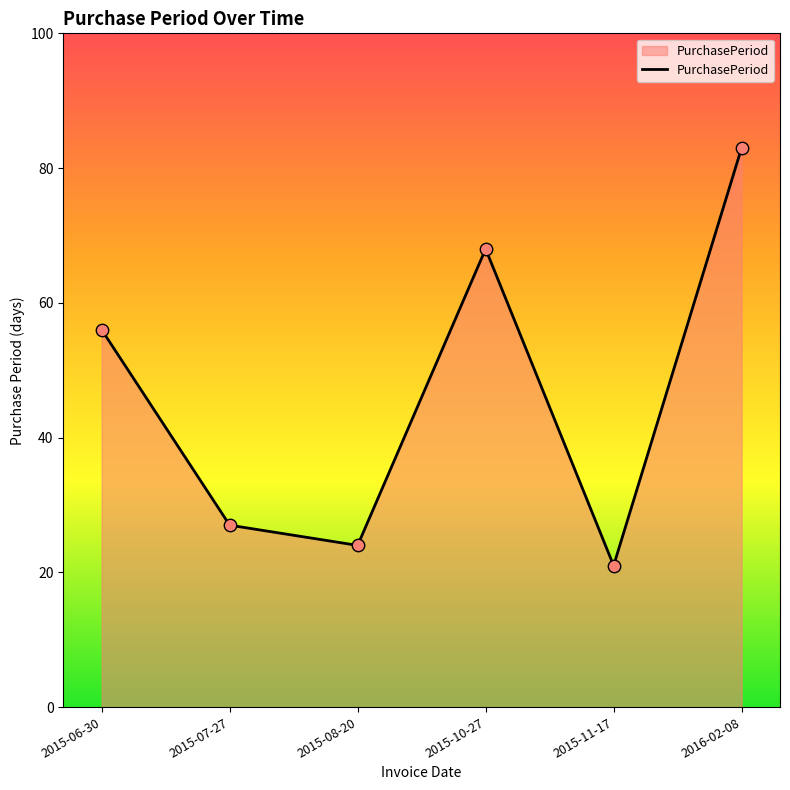

What is the change in value from 2015-06-30 to 2015-07-27?

-29